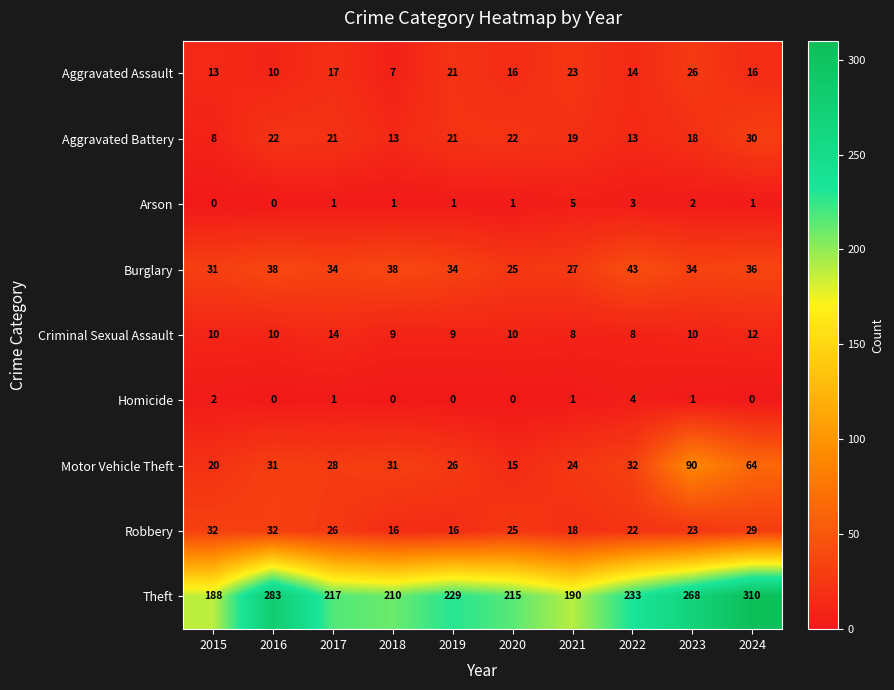

The Homicide series shows -2 at 2024. True or false?

False